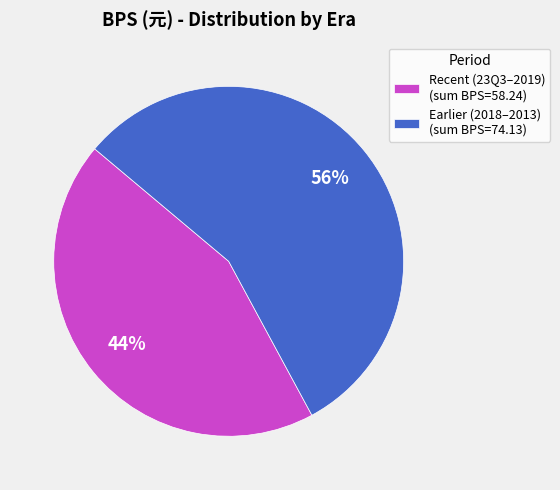

How many slices are in this pie chart?

2